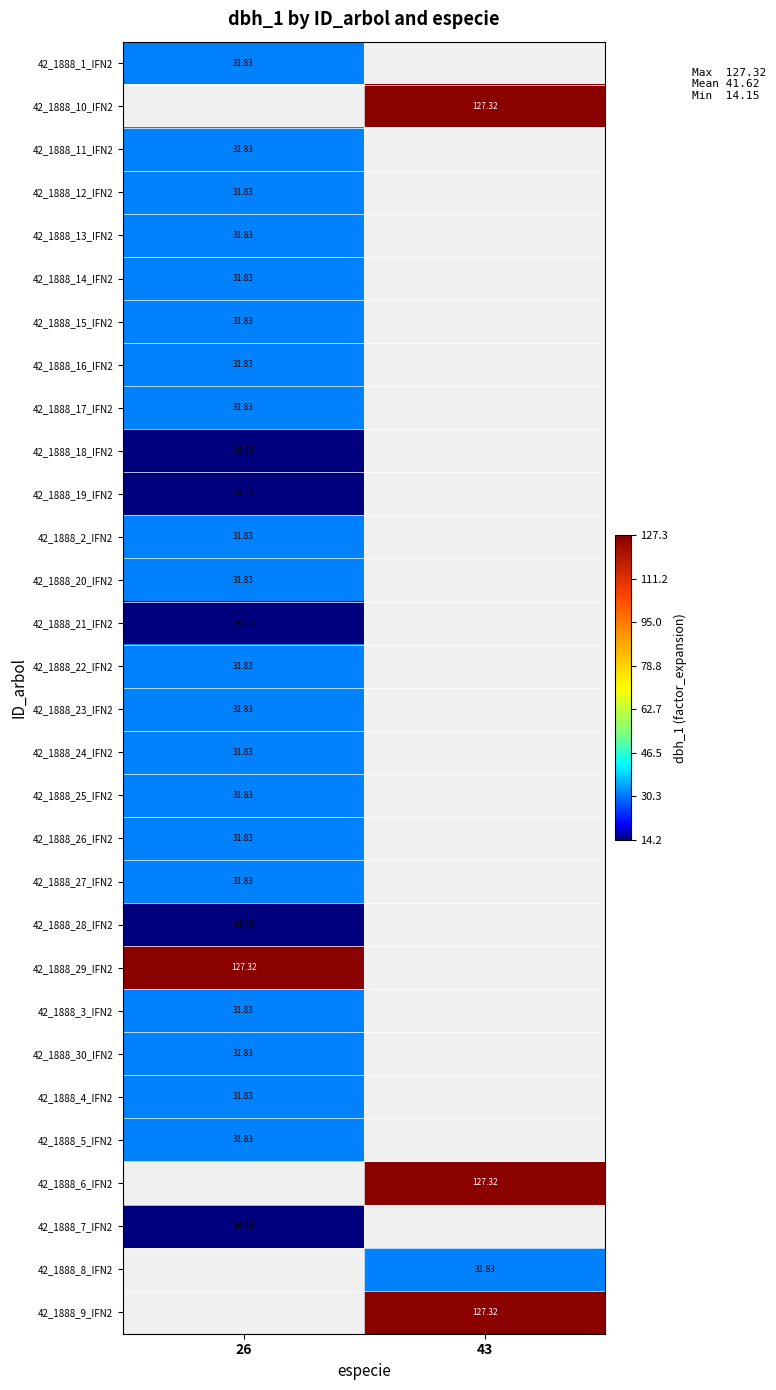

Is the value of 42_1888_4_IFN2 at 26 greater than the value of 42_1888_9_IFN2 at 43?

No